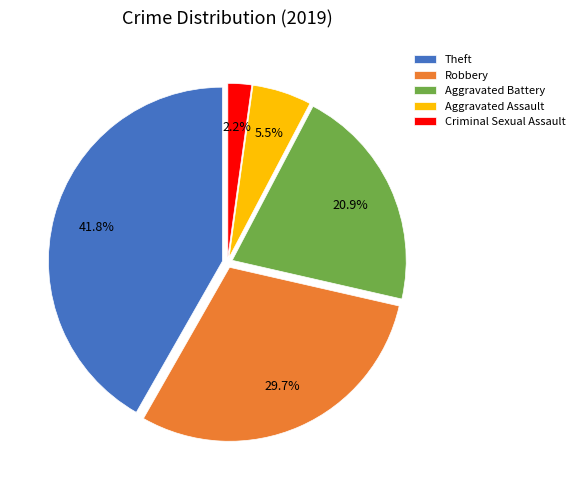

To the nearest percent, what is the difference between the Theft and Aggravated Assault slice percentages?

36%